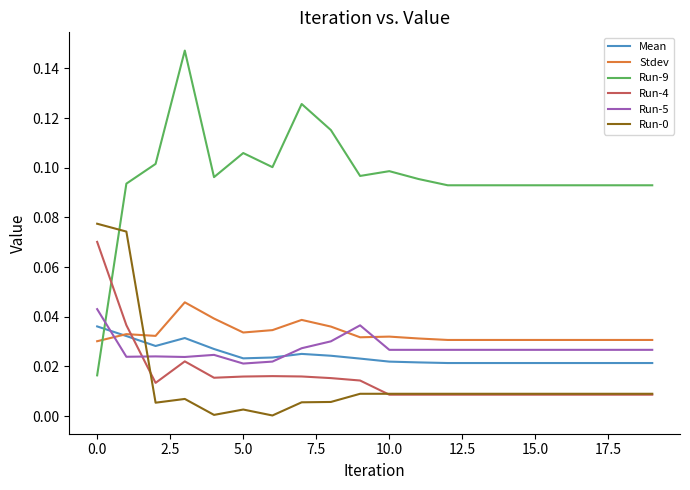

Which series has the largest total across all categories?

Run-9